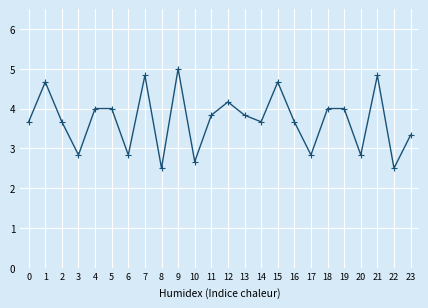

How many categories are shown in the chart?

24